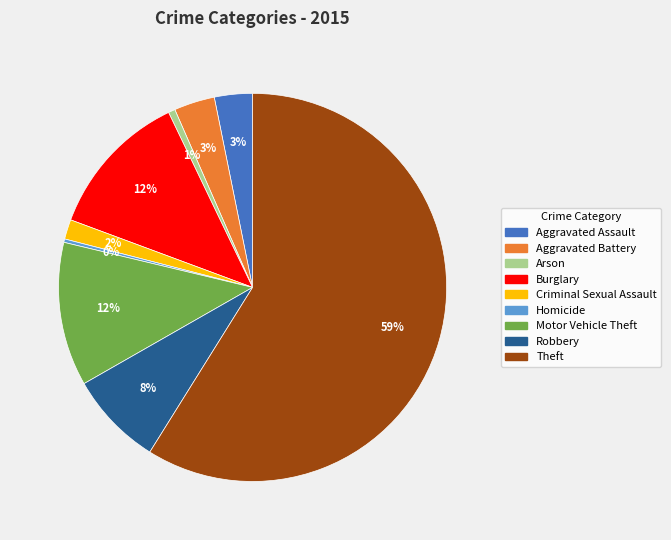

To the nearest percent, what portion does Criminal Sexual Assault represent?

2%